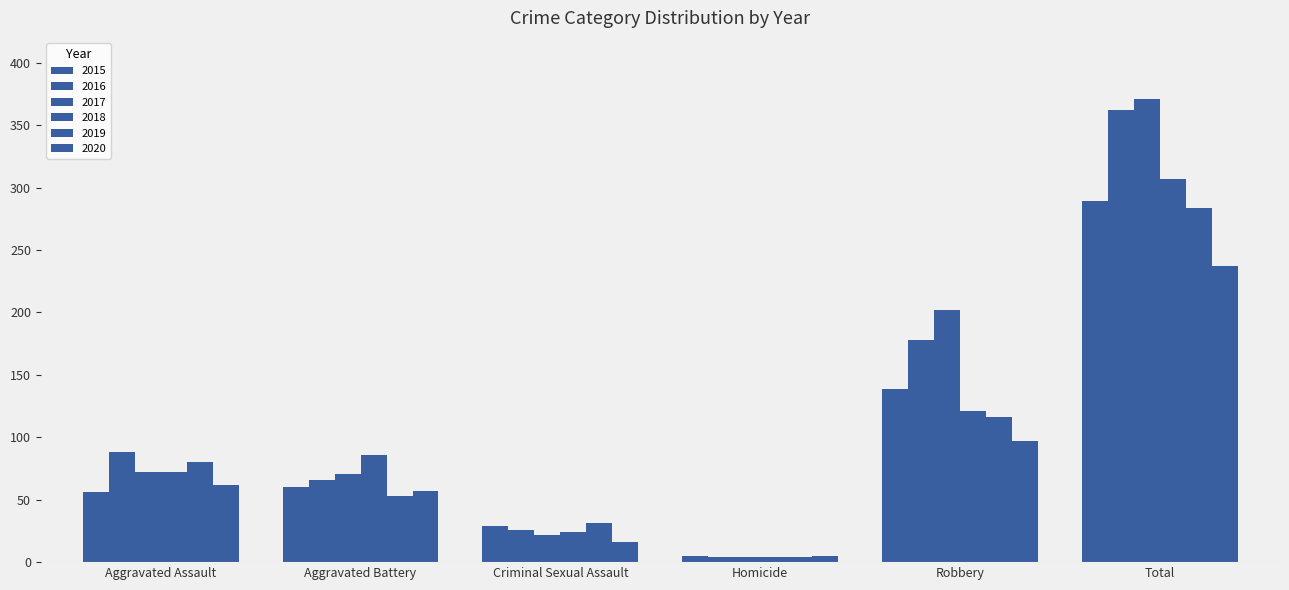

Reading left to right, transcribe all the data shown in this chart.

2015: Aggravated Assault=56	Aggravated Battery=60	Criminal Sexual Assault=29	Homicide=5	Robbery=139	Total=289
2016: Aggravated Assault=88	Aggravated Battery=66	Criminal Sexual Assault=26	Homicide=4	Robbery=178	Total=362
2017: Aggravated Assault=72	Aggravated Battery=71	Criminal Sexual Assault=22	Homicide=4	Robbery=202	Total=371
2018: Aggravated Assault=72	Aggravated Battery=86	Criminal Sexual Assault=24	Homicide=4	Robbery=121	Total=307
2019: Aggravated Assault=80	Aggravated Battery=53	Criminal Sexual Assault=31	Homicide=4	Robbery=116	Total=284
2020: Aggravated Assault=62	Aggravated Battery=57	Criminal Sexual Assault=16	Homicide=5	Robbery=97	Total=237